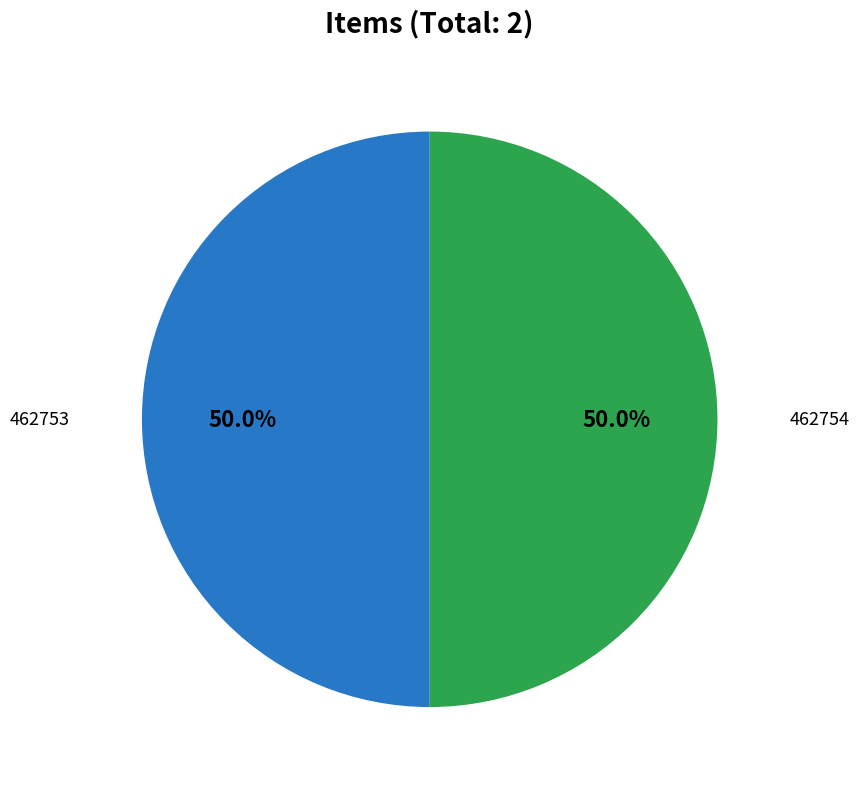

Count the number of slices in the pie.

2